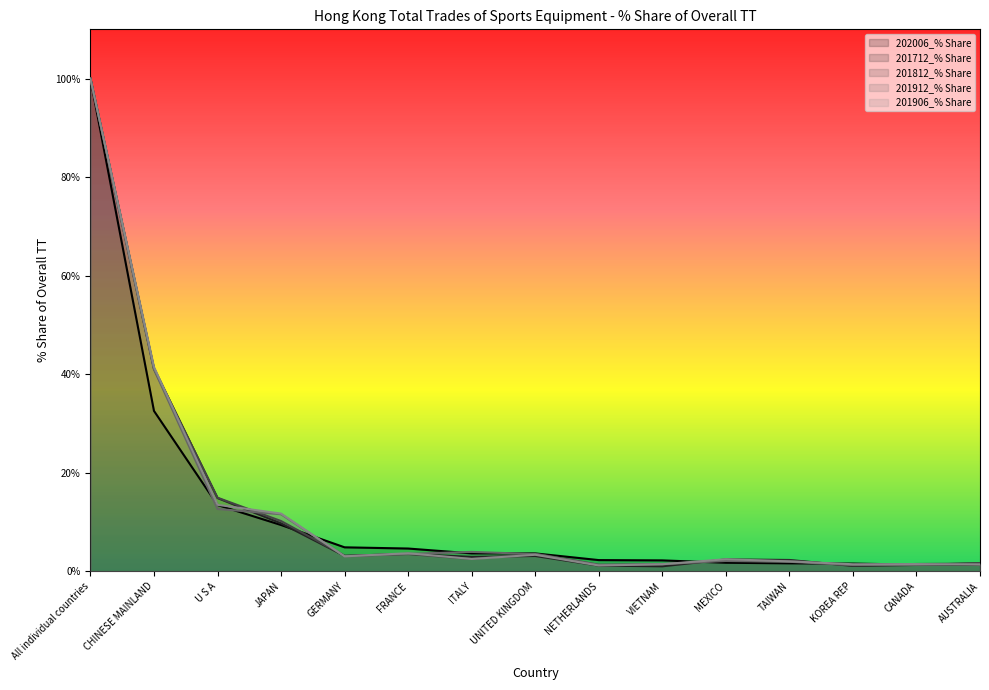

What is the value of the 201912_% Share point at the 5th from the left?

3.0